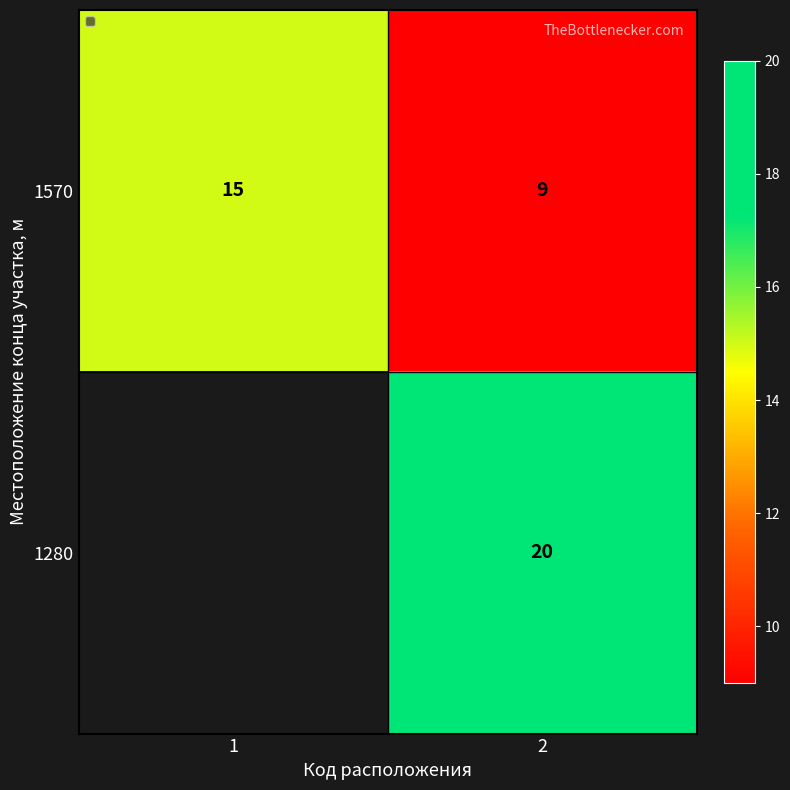

Is it true that 1570 equals 24.4 at 1?

False